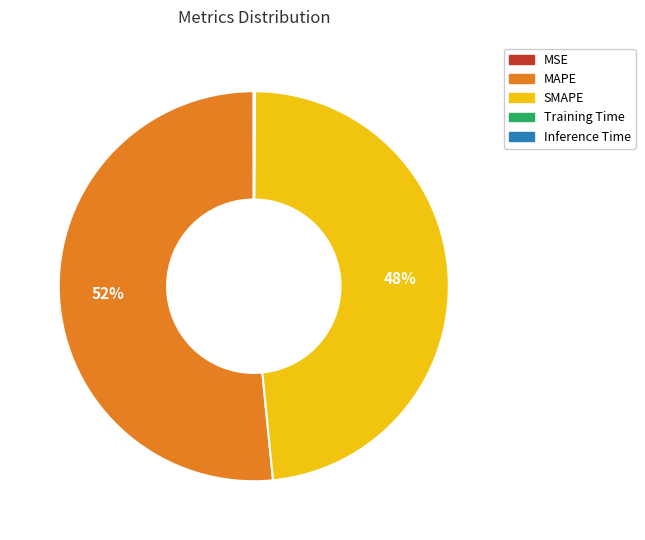

The MAPE slice represents 52% of the pie. True or false?

True